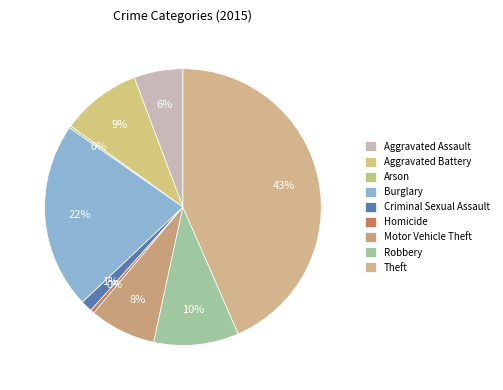

What percentage is the Burglary slice, to the nearest percent?

22%